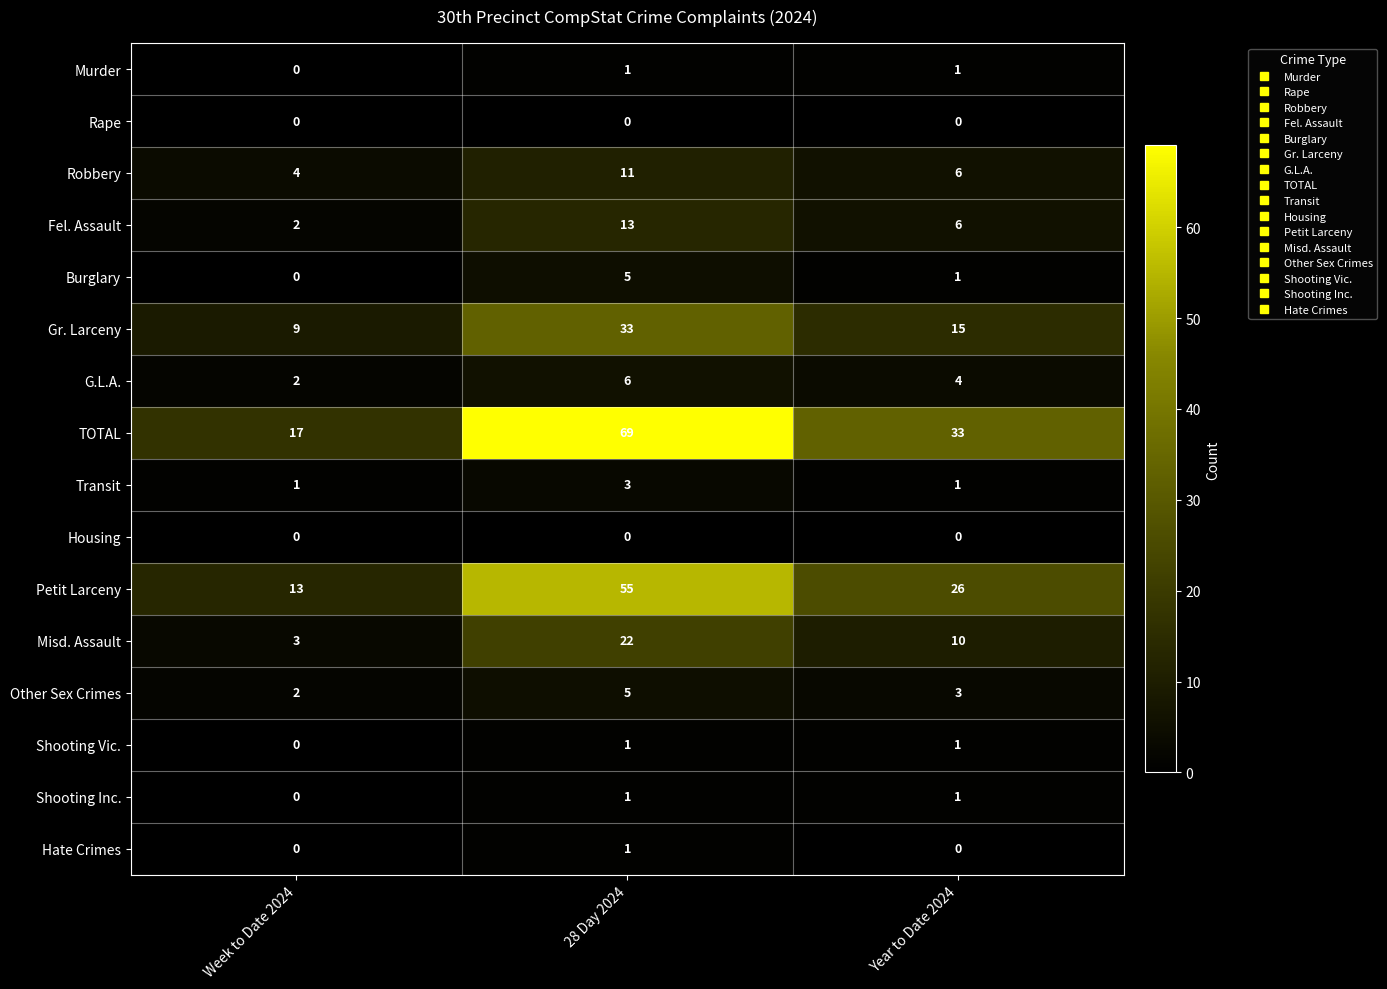

Count the Shooting Inc. values in the range 0 to 1.

3